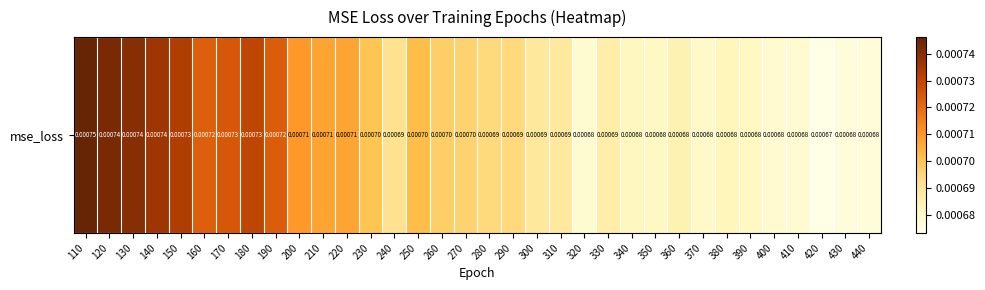

True or false: the data shows 0.0 at 320.

False